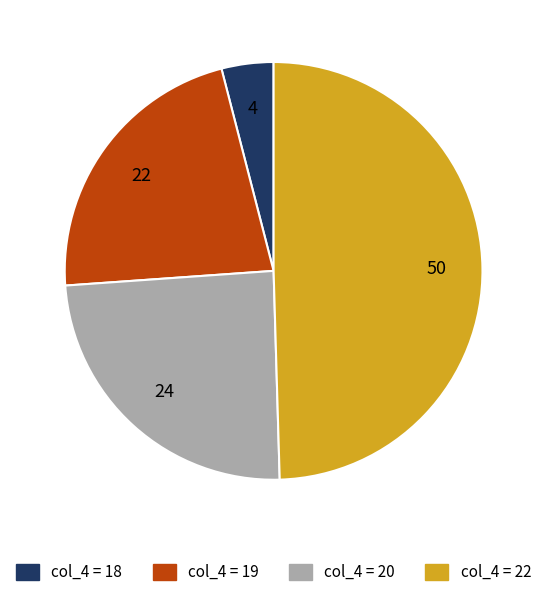

Is there a majority slice in this chart?

No